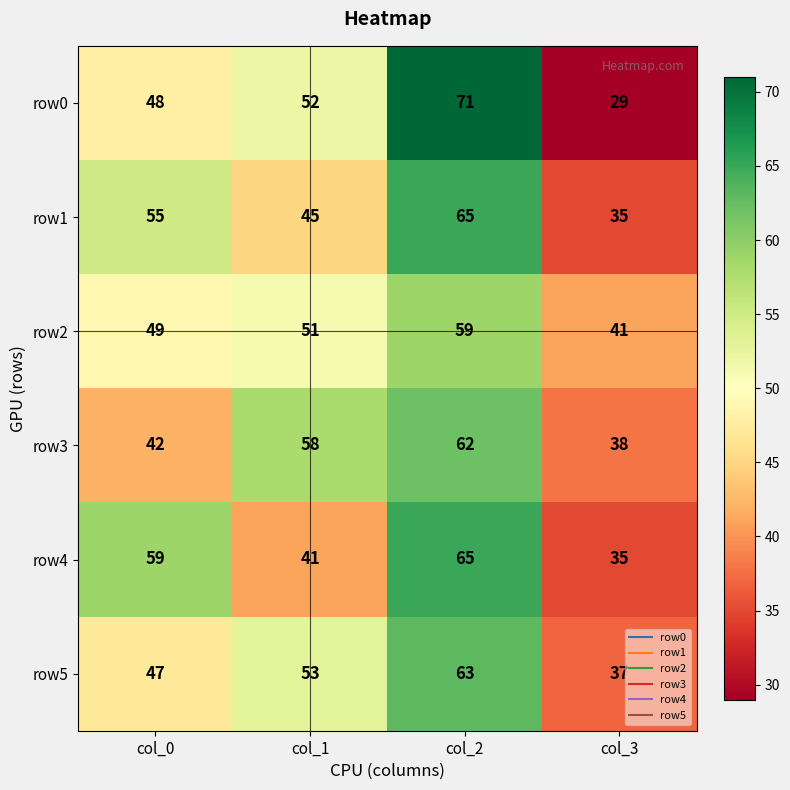

Rank the categories by row5 value from highest to lowest.

col_2, col_1, col_0, col_3